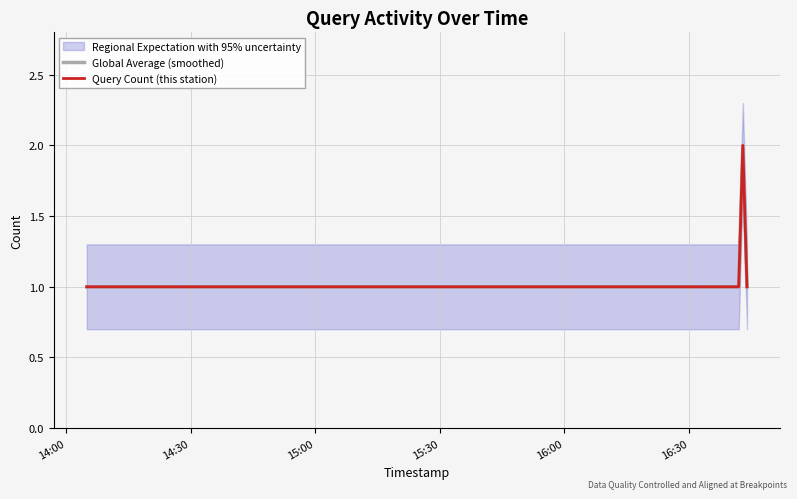

True or false: Query Count (this station) and Global Average (smoothed) cross at least once.

False